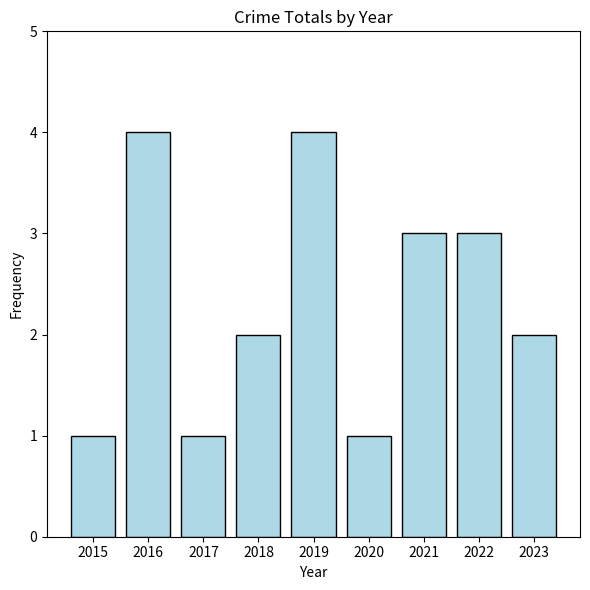

What is the difference between the maximum and second lowest values?

3